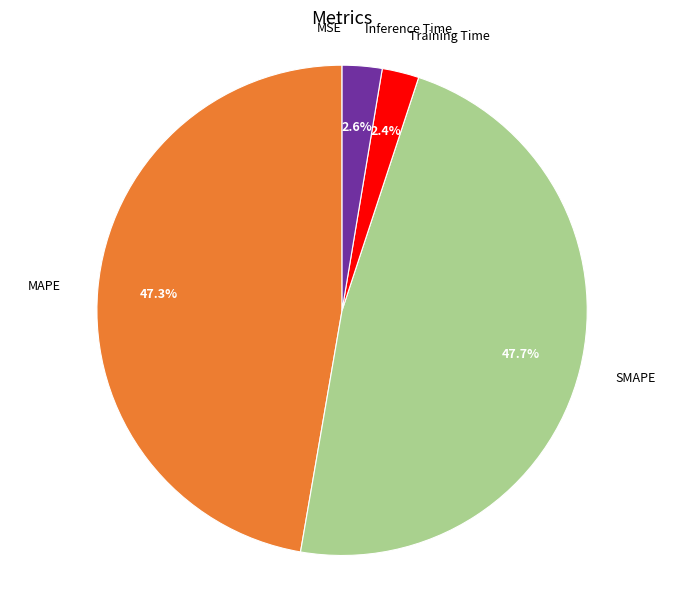

To the nearest percent, what is the average slice percentage?

20%